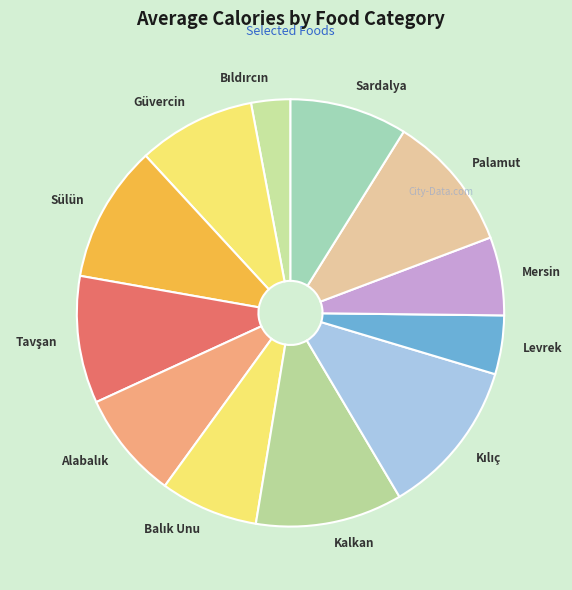

Is it true that Sülün is 10% of the pie?

True